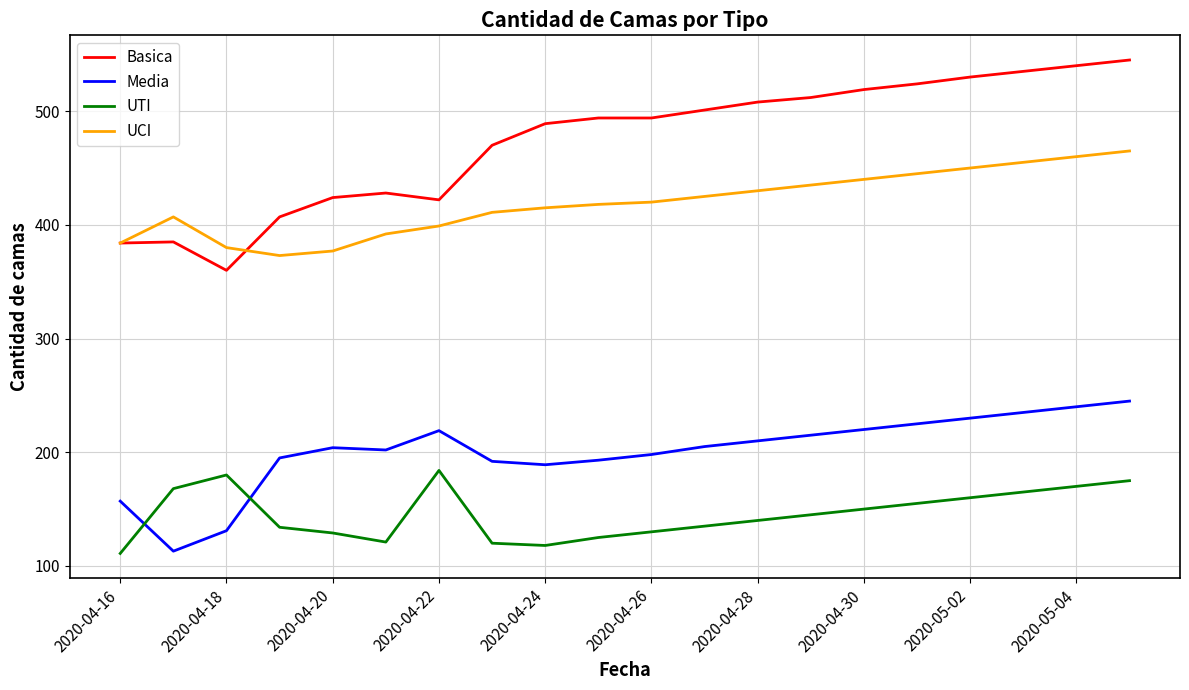

True or false: Media and UCI cross at least once.

False